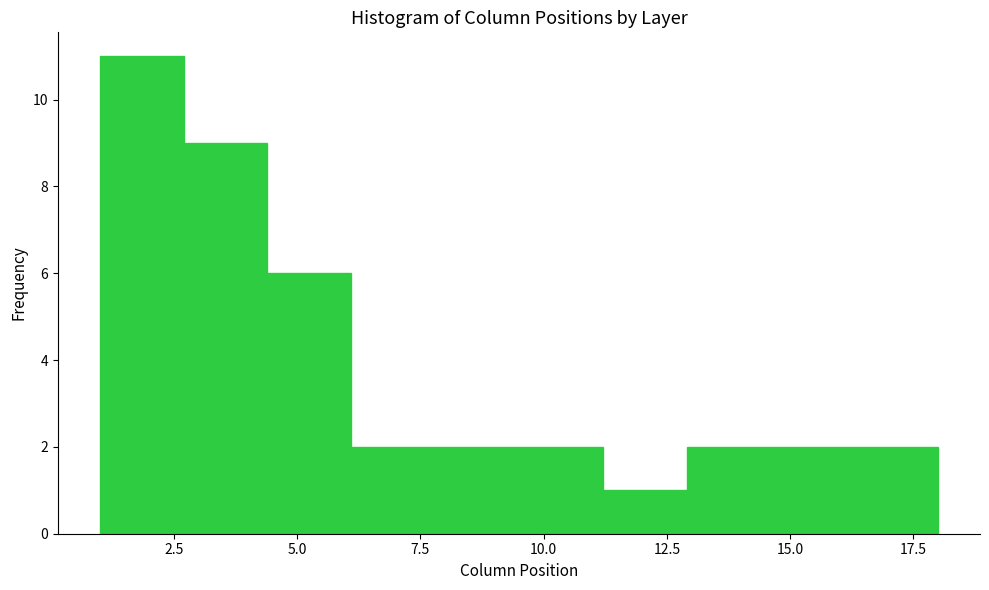

Read against the x-axis, roughly where is the centre of the tallest bar?

2.0